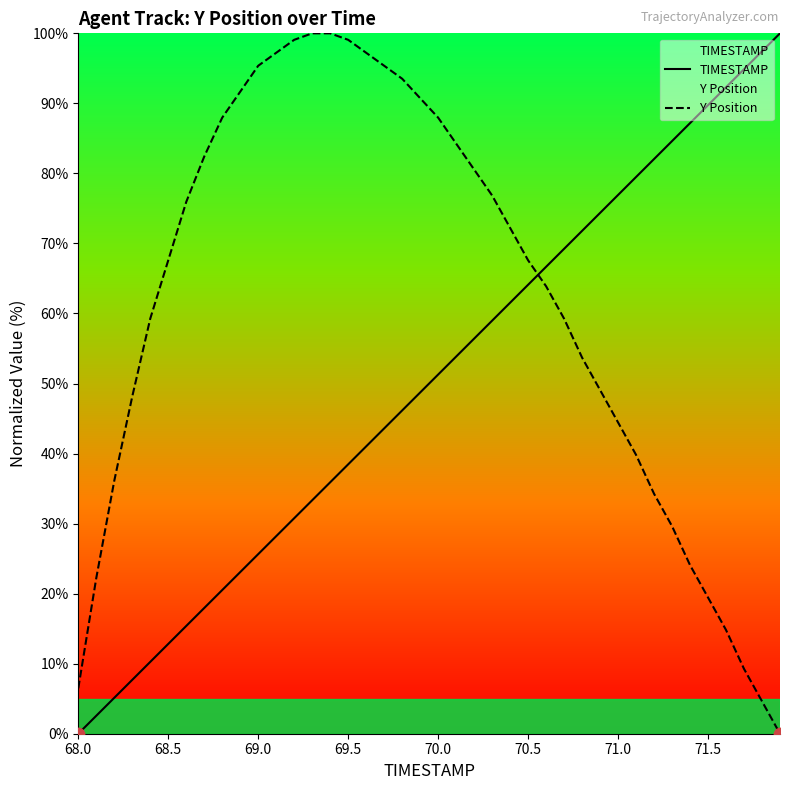

What are all the series names shown in the legend?

TIMESTAMP, Y Position